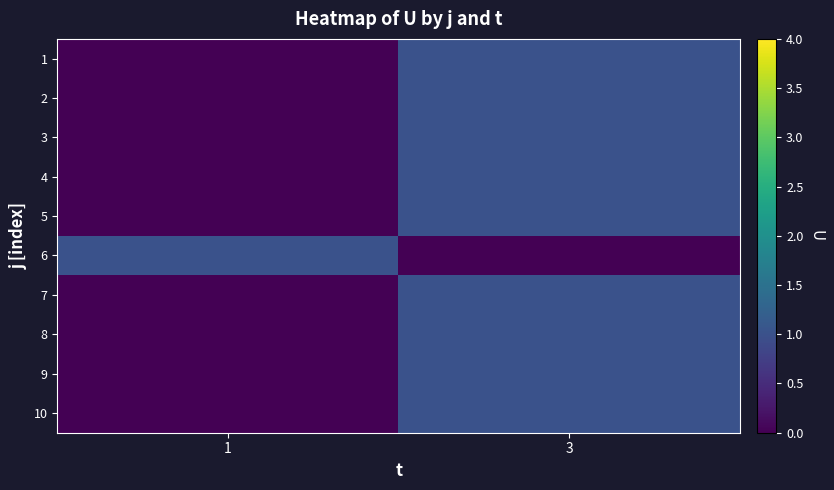

Reading left to right, list all the values displayed in this chart.

1: 1=0	3=1
2: 1=0	3=1
3: 1=0	3=1
4: 1=0	3=1
5: 1=0	3=1
6: 1=1	3=0
7: 1=0	3=1
8: 1=0	3=1
9: 1=0	3=1
10: 1=0	3=1